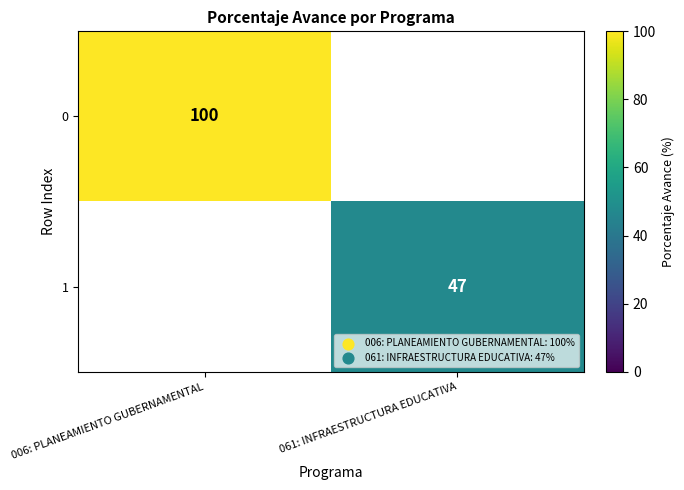

The value of 0 at 006: PLANEAMIENTO GUBERNAMENTAL is 136.3. True or false?

False